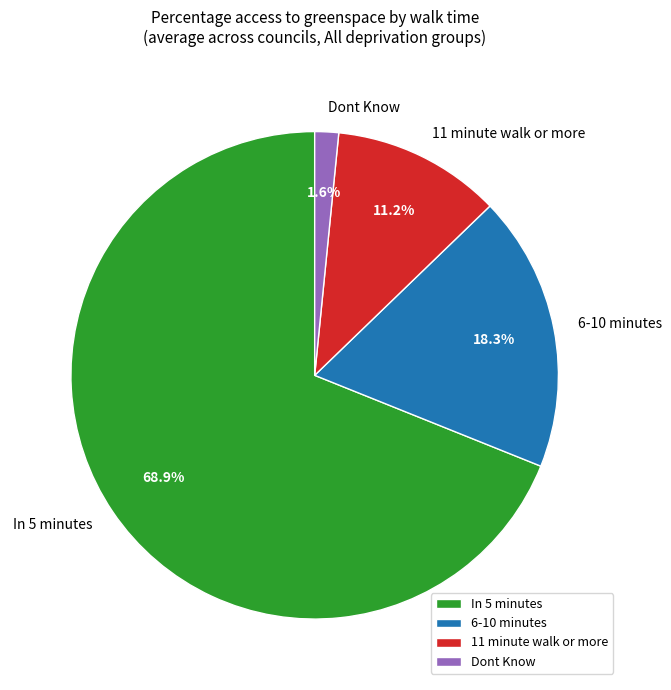

Is there any slice that represents more than half of the pie?

Yes